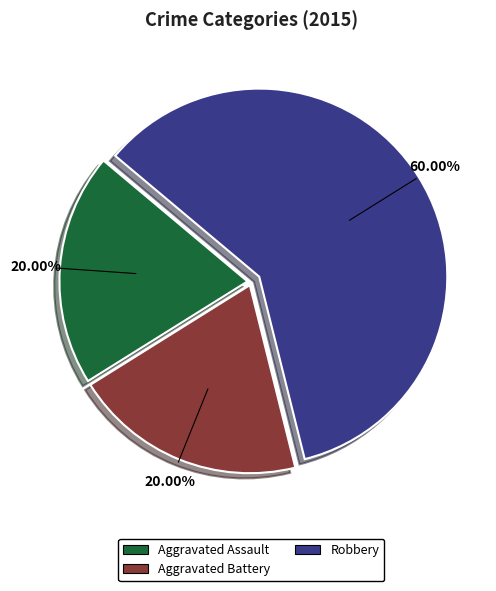

Approximately how many times larger is the value at Aggravated Assault compared to Aggravated Battery?

1.0